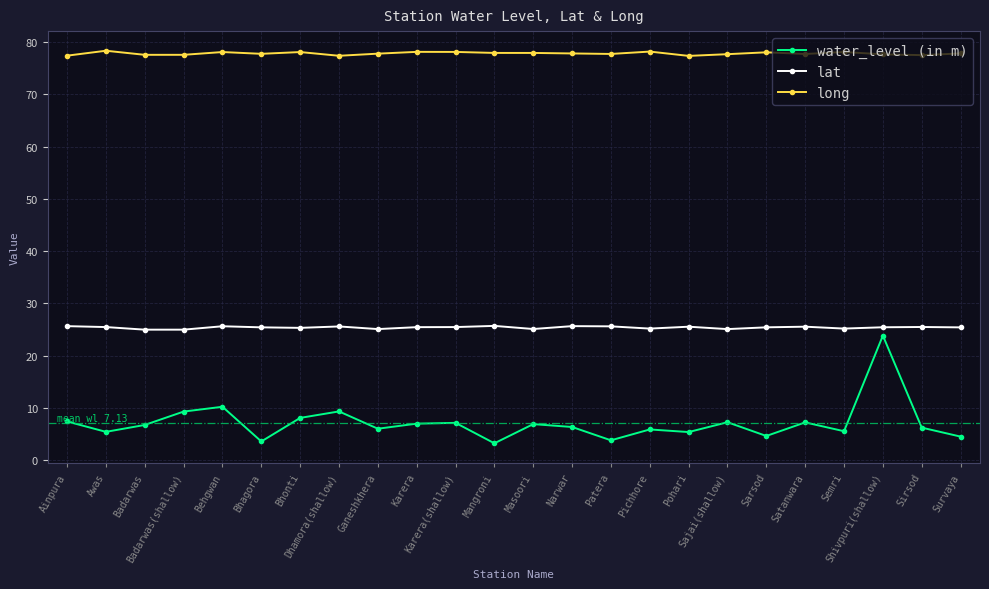

True or false: water_level (in m) and long intersect in this chart.

False